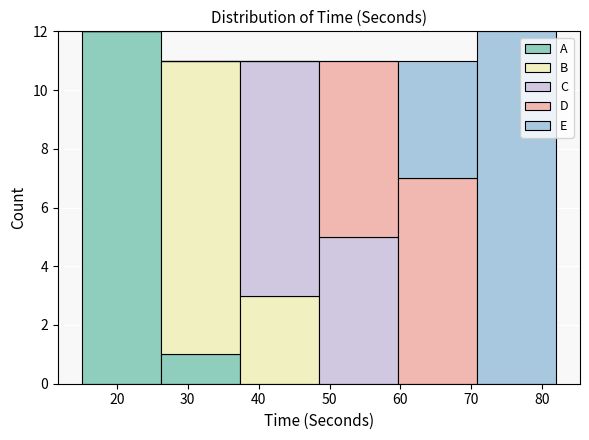

Reading left to right, list every stacked bar in this chart as the range it spans on the x-axis followed by its total height. Neither the bar edges nor the heights are printed on the chart, so give them approximately, as read against the axes.

15 to 26: 12
26 to 37: 11
37 to 49: 11
49 to 60: 11
60 to 71: 11
71 to 82: 12